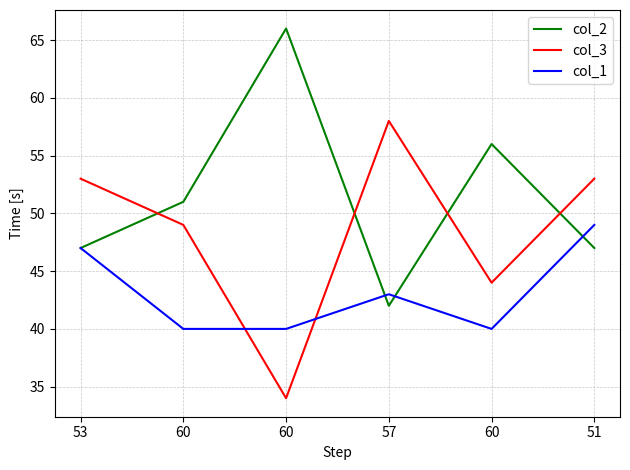

Is it true that col_2 equals 51 at 60?

True